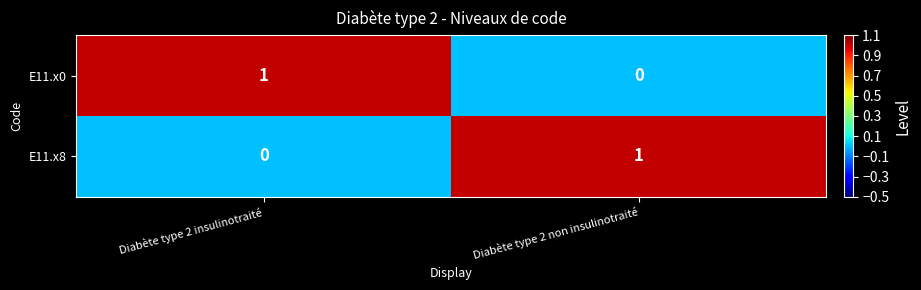

Which category has the highest value in the E11.x0 series?

Diabète type 2 insulinotraité